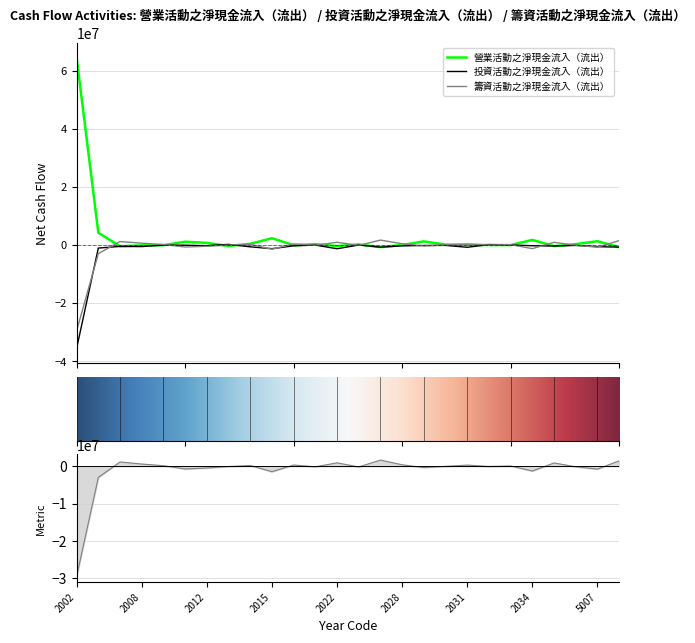

True or false: 投資活動之淨現金流入（流出） has more than 1 points higher than both neighbors.

True